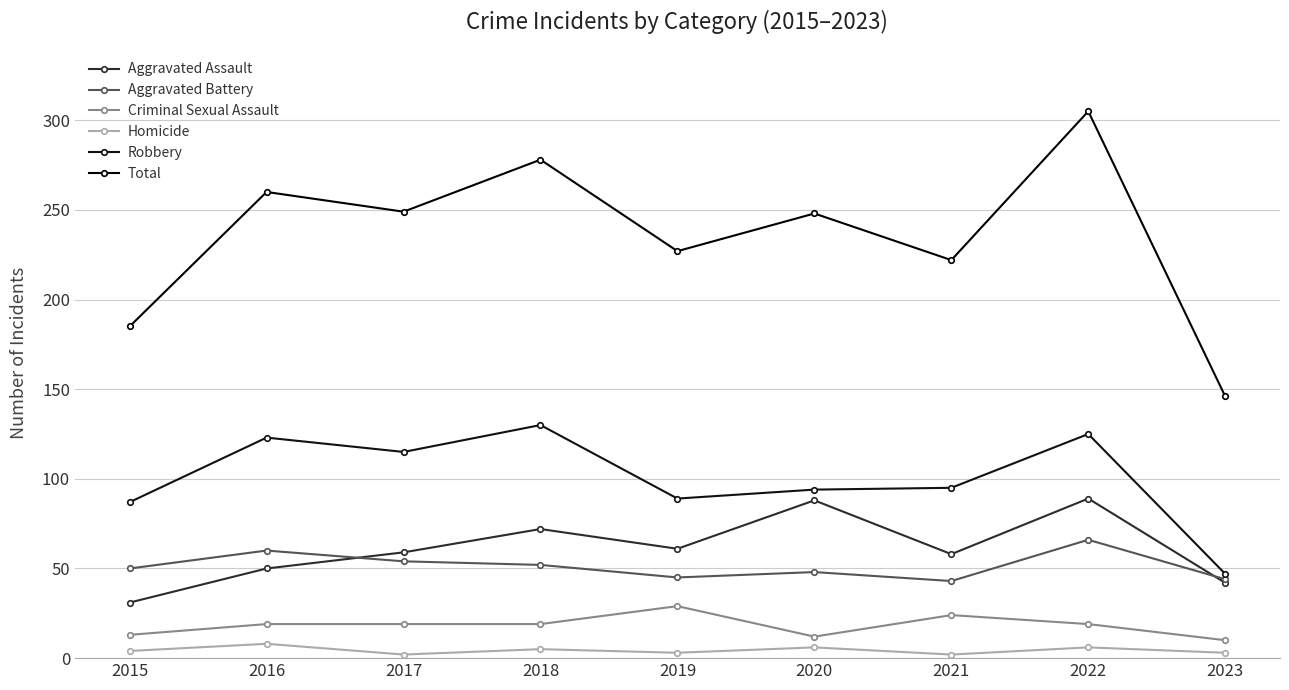

The value of Total at 2020 is 159. True or false?

False